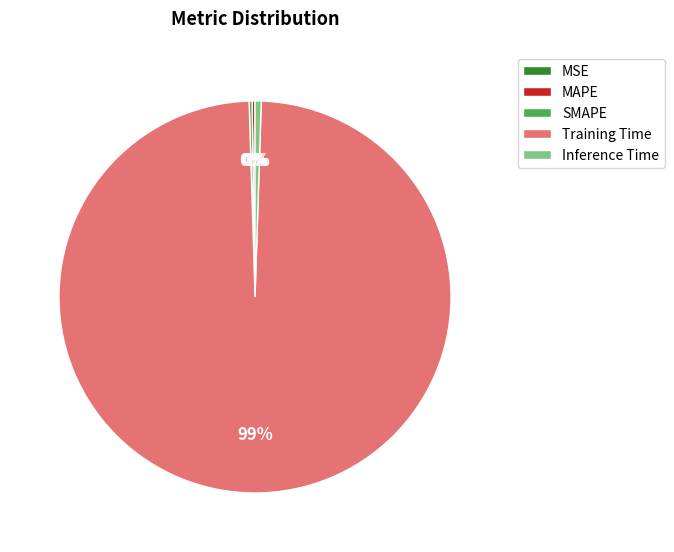

To the nearest percent, what is the average slice percentage?

20%